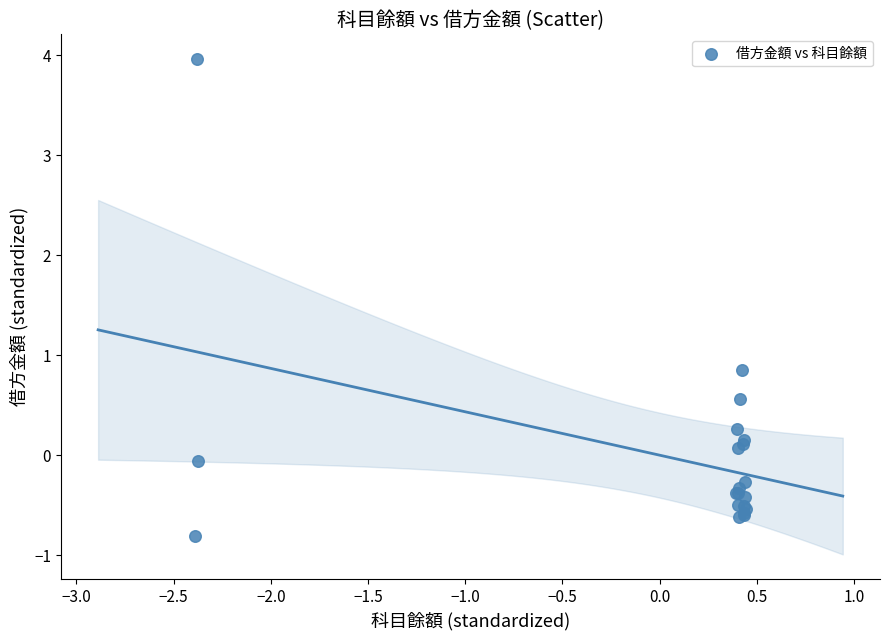

What Y value in the scatter plot is closest to 1?

0.9